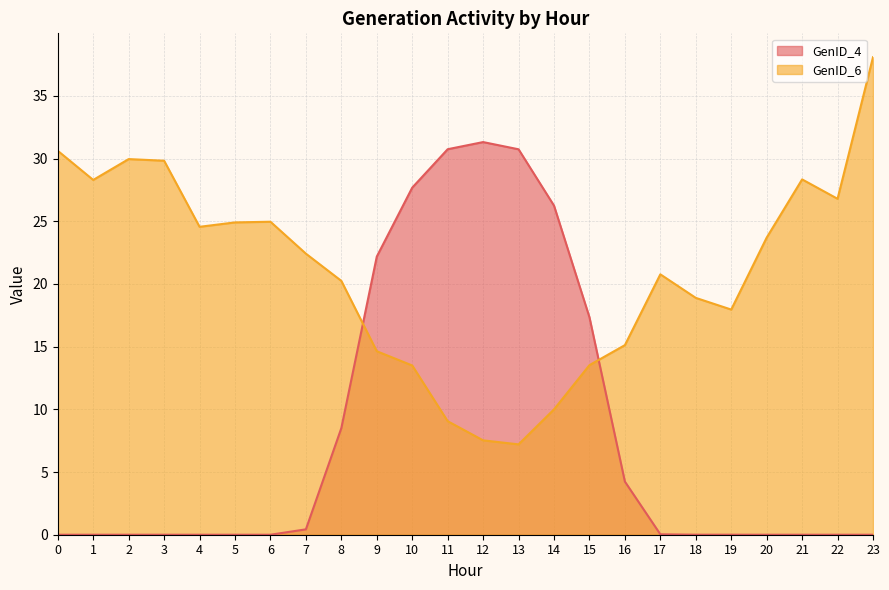

What is the minimum value for GenID_6?

7.2